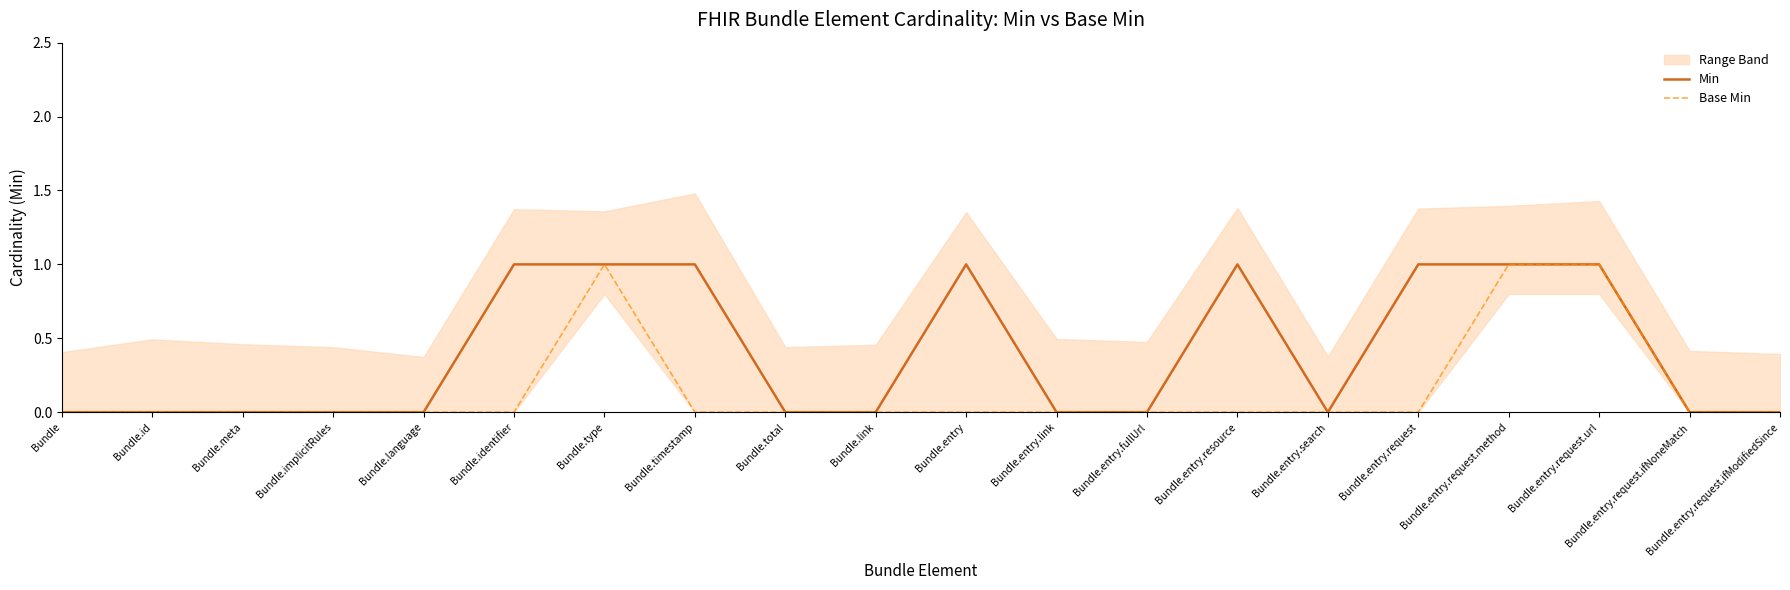

Is this an area chart (filled region under the line)?

No